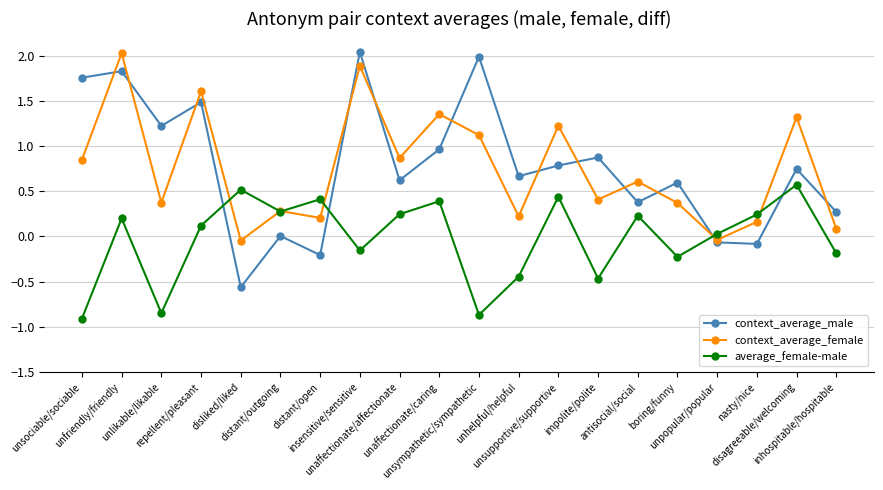

True or false: context_average_male has more than 1 points higher than both neighbors.

True